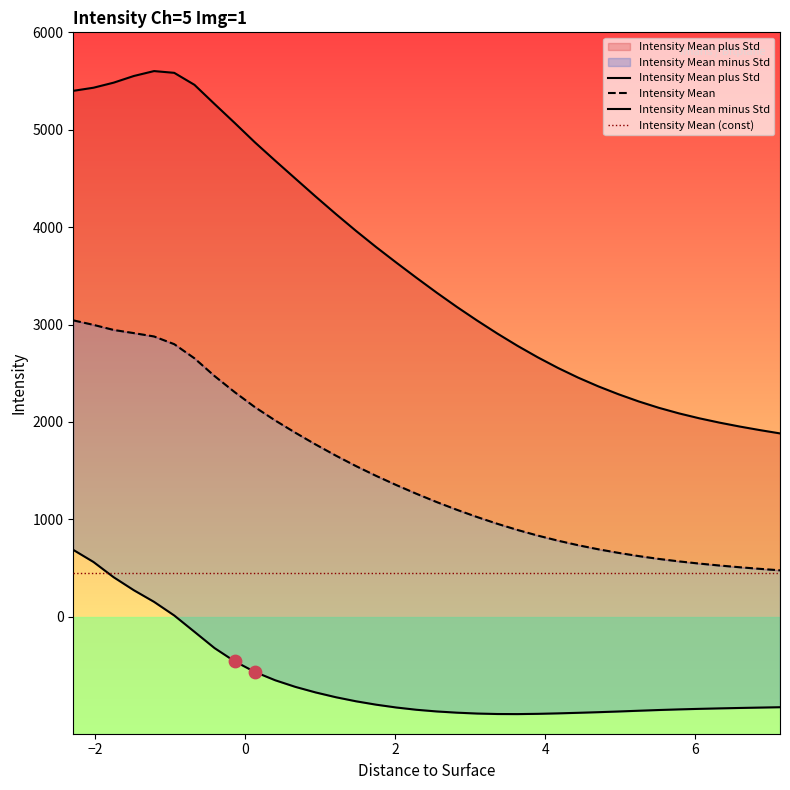

Which series has the largest total across all categories?

Intensity Mean plus Std